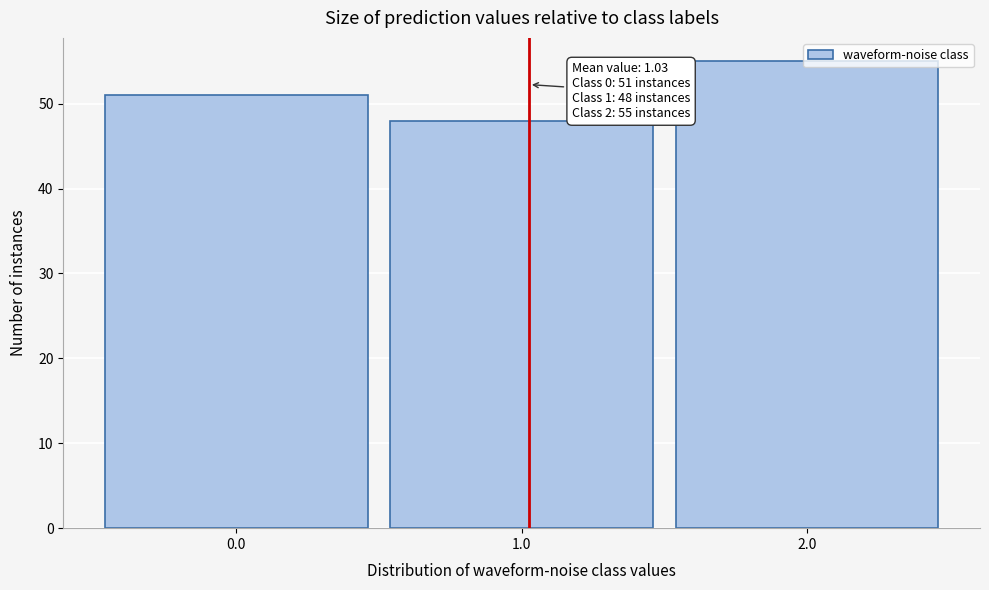

Over which range of the x-axis is the bar tallest?

1.5 to 2.5